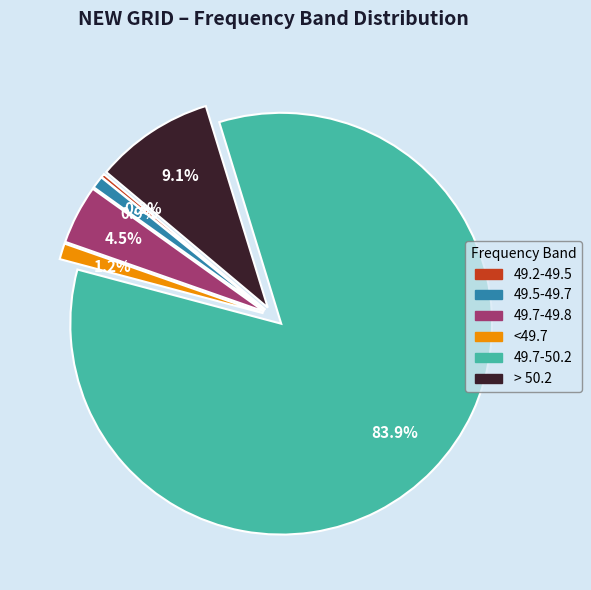

What portion of the pie excludes <49.7?

98.8%